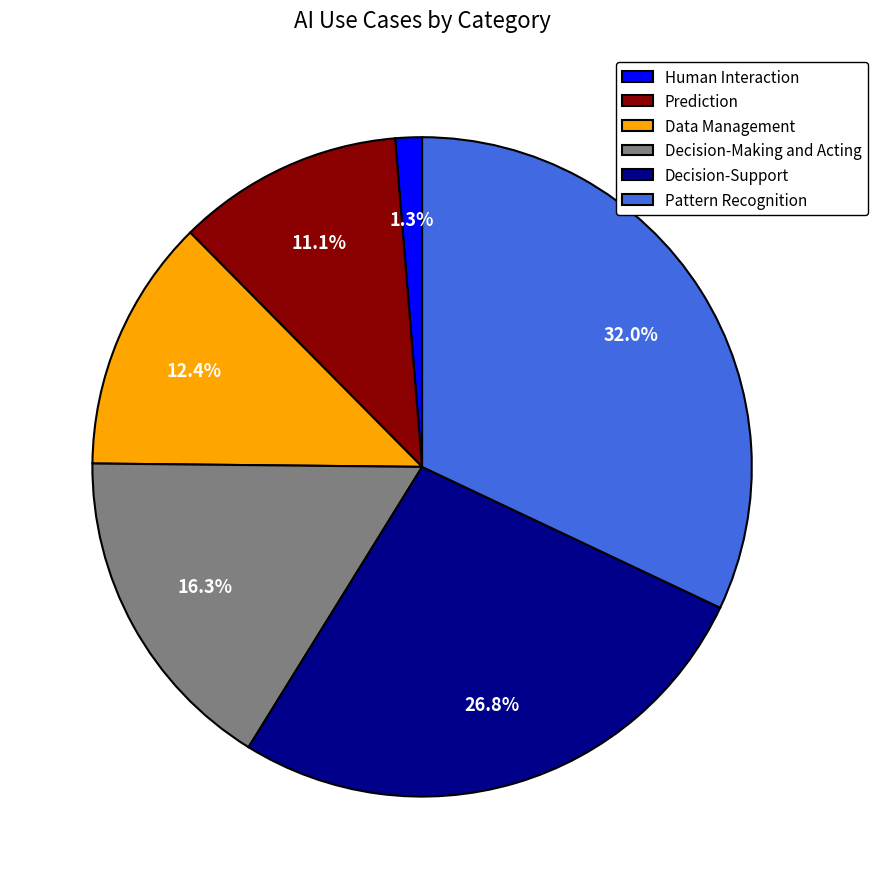

What percentage is the Decision-Making and Acting slice, to the nearest percent?

16%